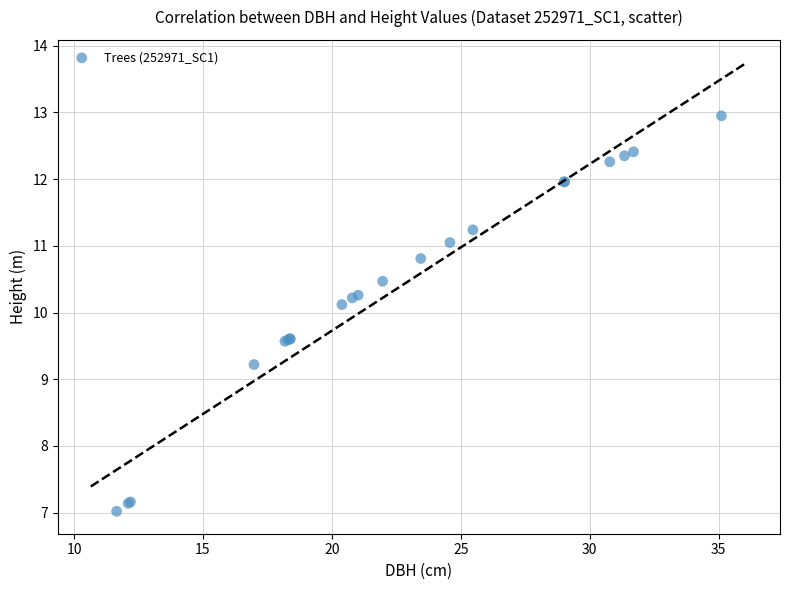

What Y value in the scatter plot is closest to 9?

9.2